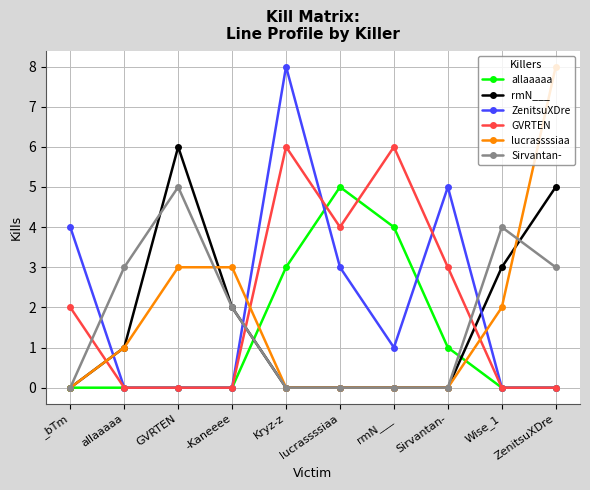

Between rmN___ and Sirvantan-, which series saw the biggest shift?

ZenitsuXDre